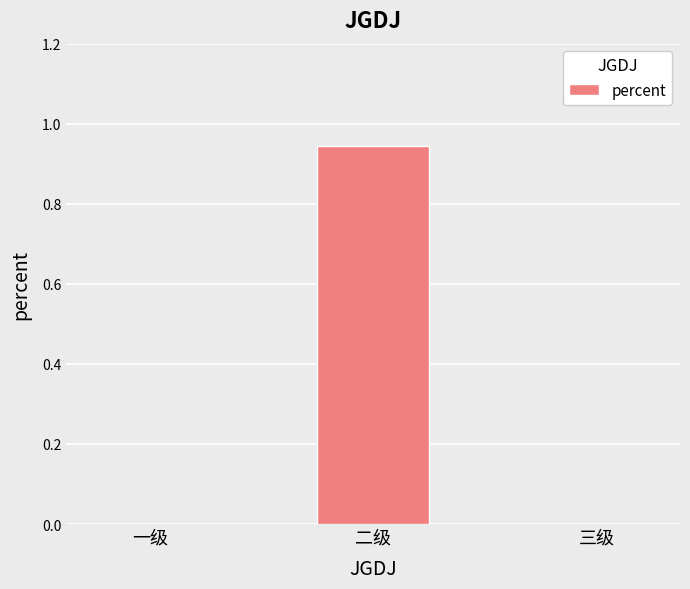

Is it true that the value at 三级 is 0.0?

True